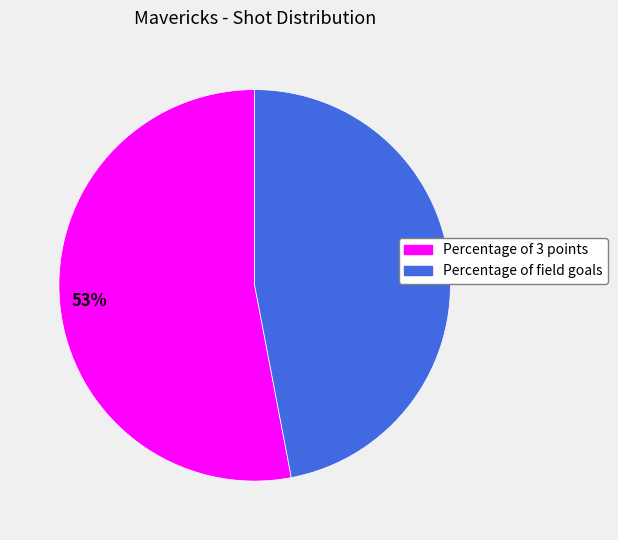

To the nearest percent, what is the average slice percentage?

50%